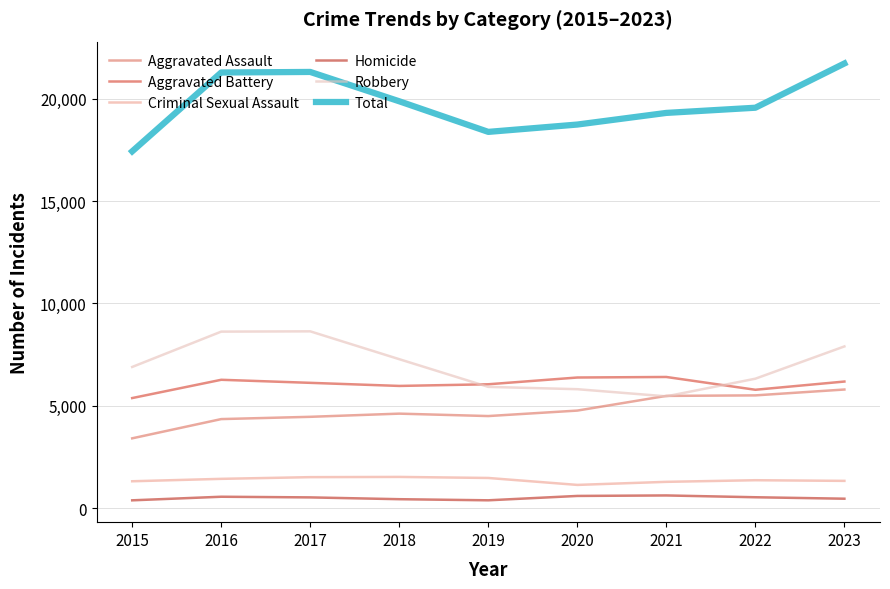

Count the number of categories in the chart.

9